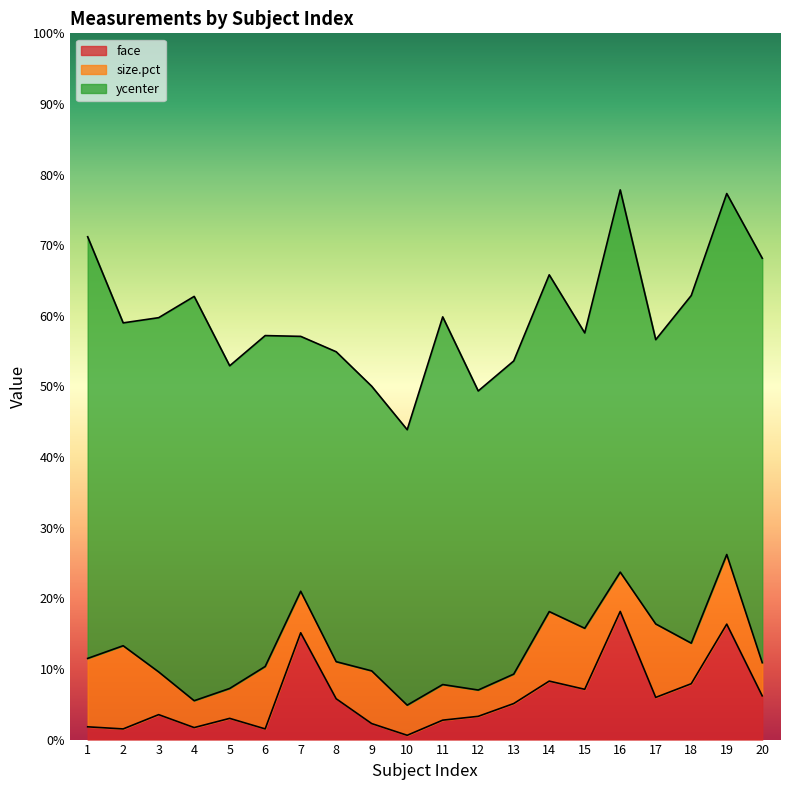

Which series ends up on top after the final intersection of face and size.pct?

face